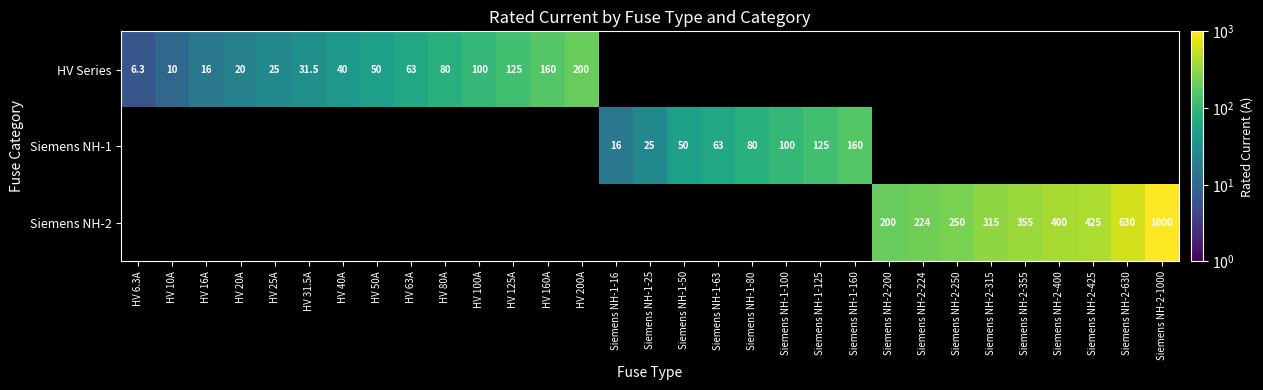

Is it true that Siemens NH-1 equals 100.0 at Siemens NH-1-100?

True